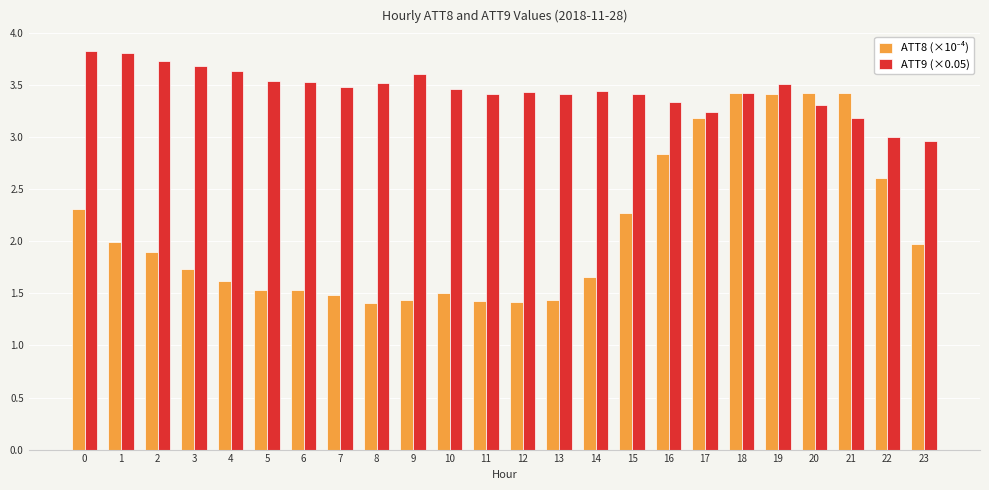

The ATT9 (×0.05) series shows 6.2 at 6. True or false?

False